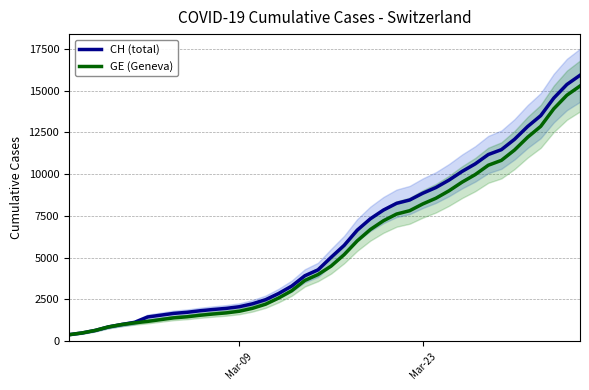

What is the lowest value of the CH (total) series?

375